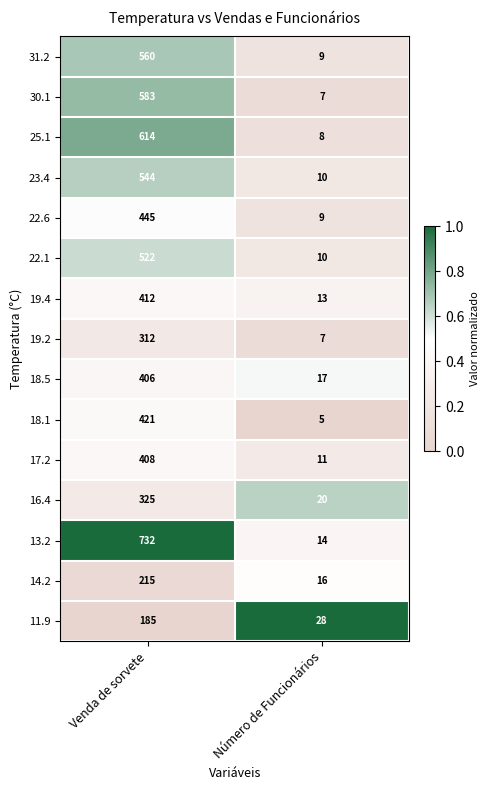

Which category has the lowest value in the 19.4 series?

Número de Funcionários